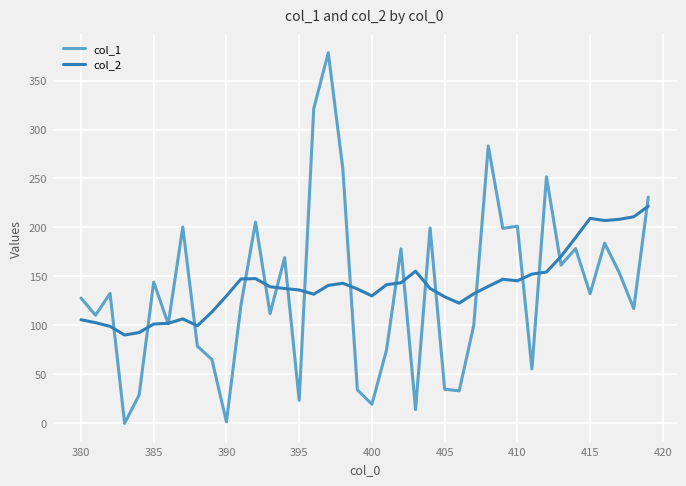

At how many categories does at least one series exceed 367?

1